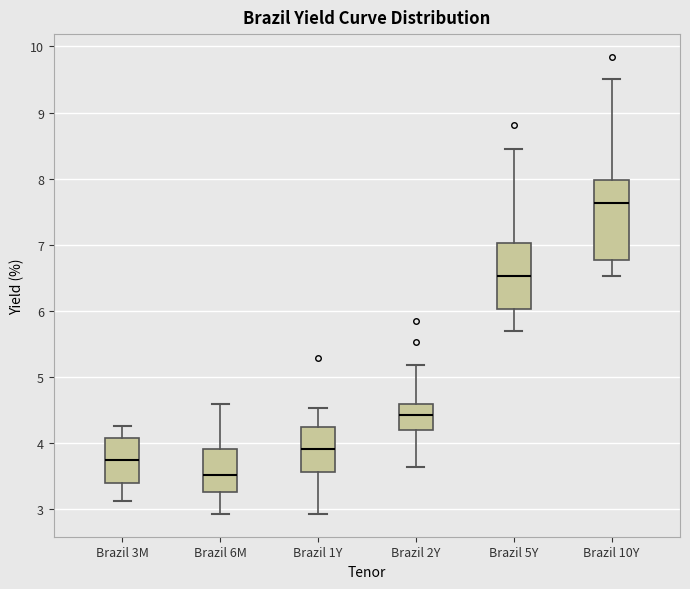

Reading left to right, transcribe this box plot: for each box, give where its median line is, the range the box spans, and where its two whiskers end, as read against the y-axis. The values are not printed on the chart, so give them approximately, as read against the axis.

Brazil 3M: median 3.7, box 3.4 to 4.1, whiskers 3.1 to 4.3
Brazil 6M: median 3.5, box 3.3 to 3.9, whiskers 2.9 to 4.6
Brazil 1Y: median 3.9, box 3.6 to 4.2, whiskers 2.9 to 4.5
Brazil 2Y: median 4.4, box 4.2 to 4.6, whiskers 3.6 to 5.2
Brazil 5Y: median 6.5, box 6.0 to 7.0, whiskers 5.7 to 8.5
Brazil 10Y: median 7.6, box 6.8 to 8.0, whiskers 6.5 to 9.5